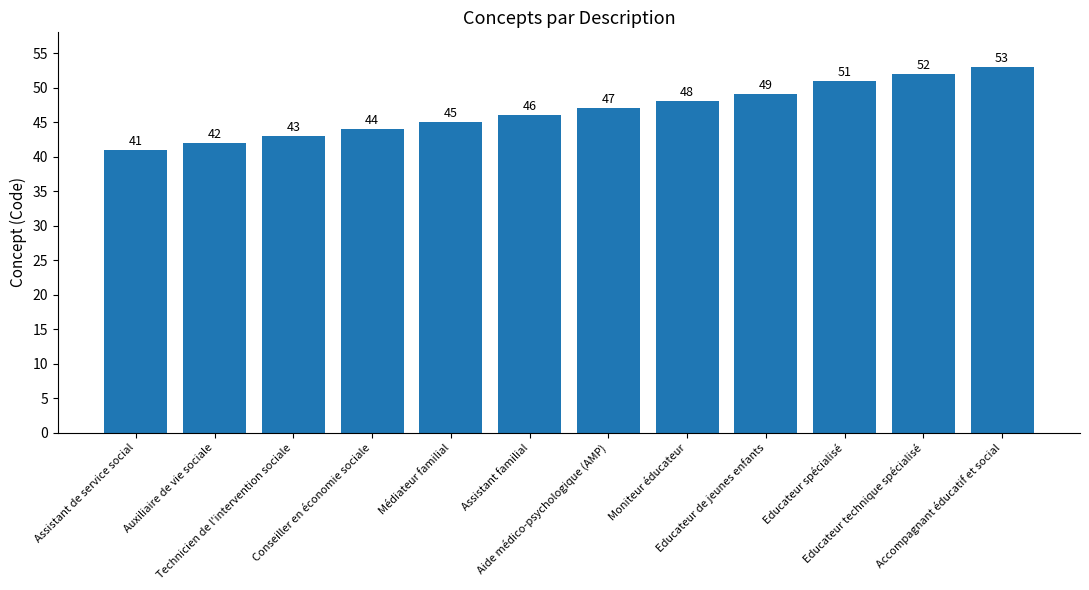

What is the maximum value shown in the chart?

53